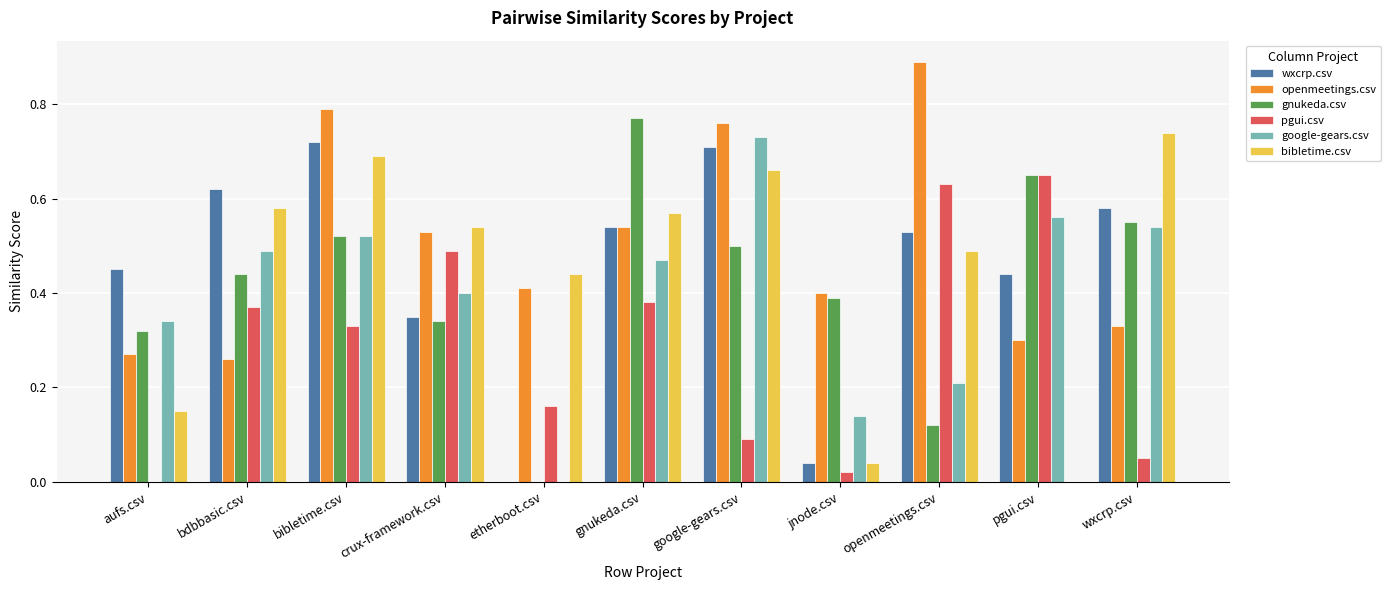

At which label does bibletime.csv reach its peak?

wxcrp.csv